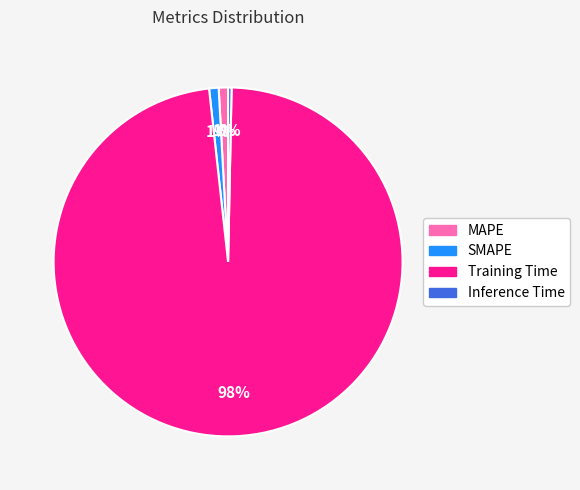

Combined, do SMAPE and MAPE account for over 50%?

No